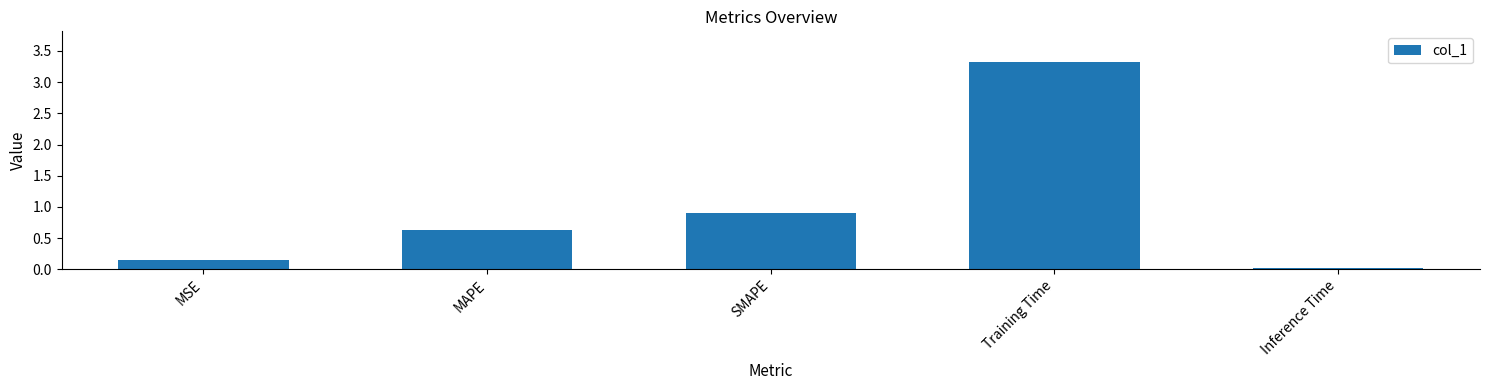

Which category has the lowest value across all series?

Inference Time